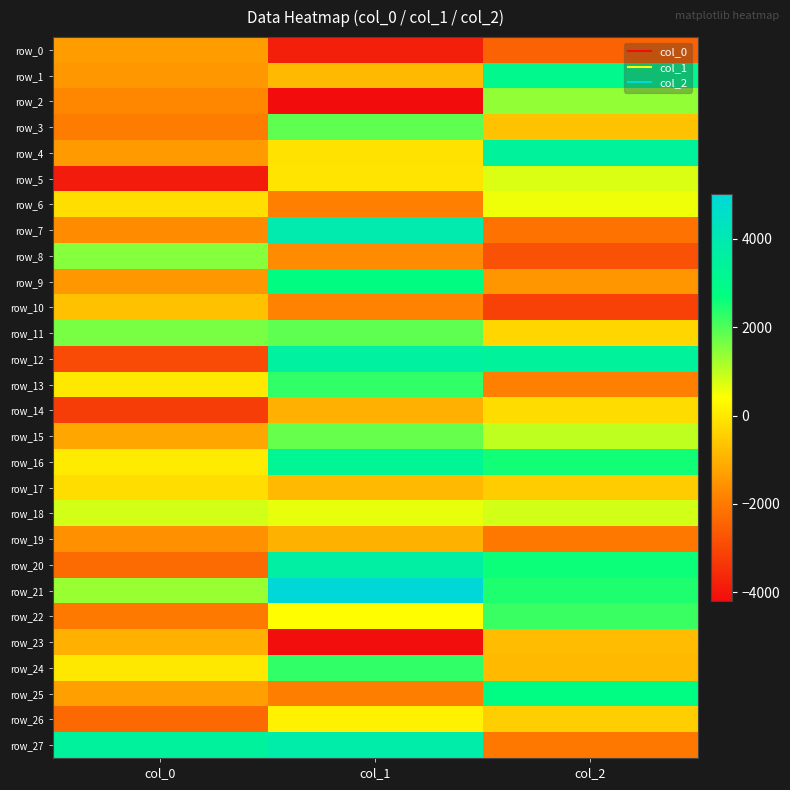

At which category is the sum across all series the highest?

col_1